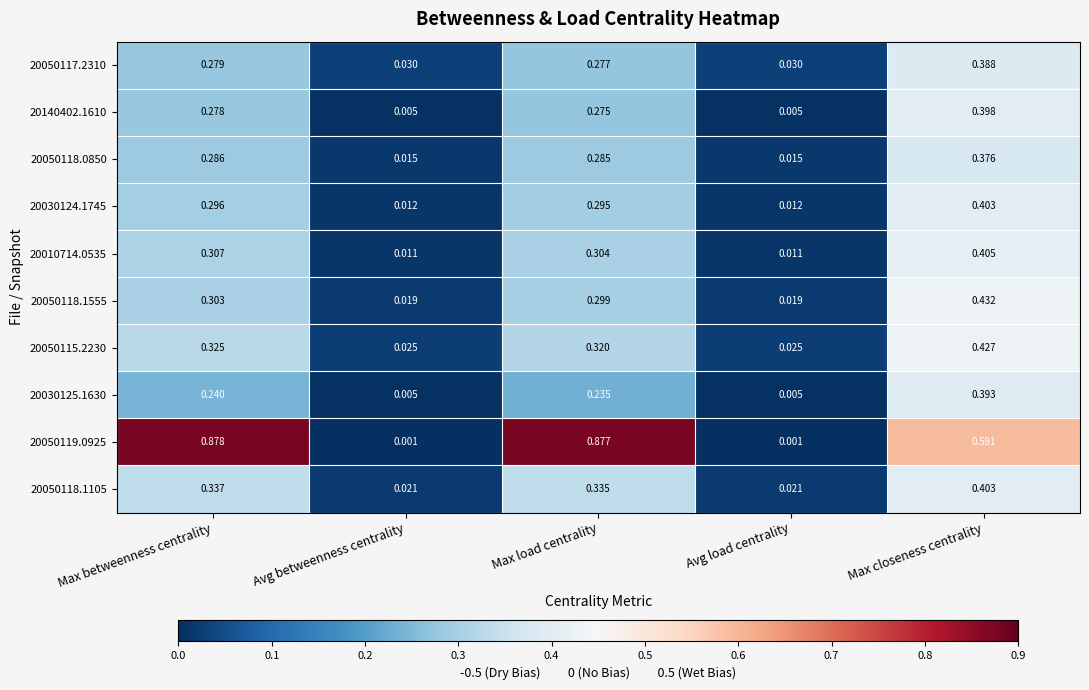

Which category has the highest value across all series?

Max betweenness centrality